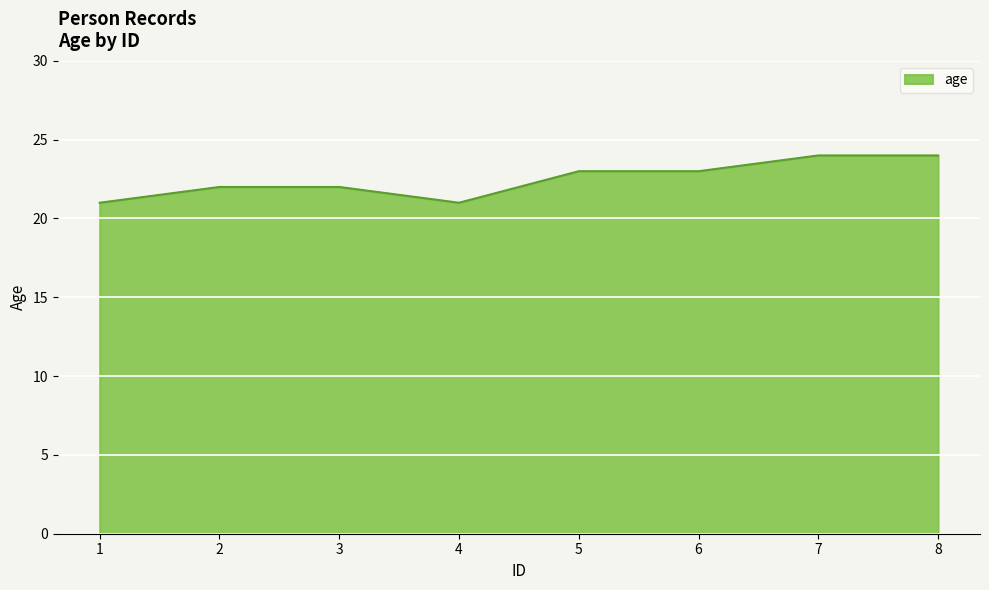

How many values are below 23?

4